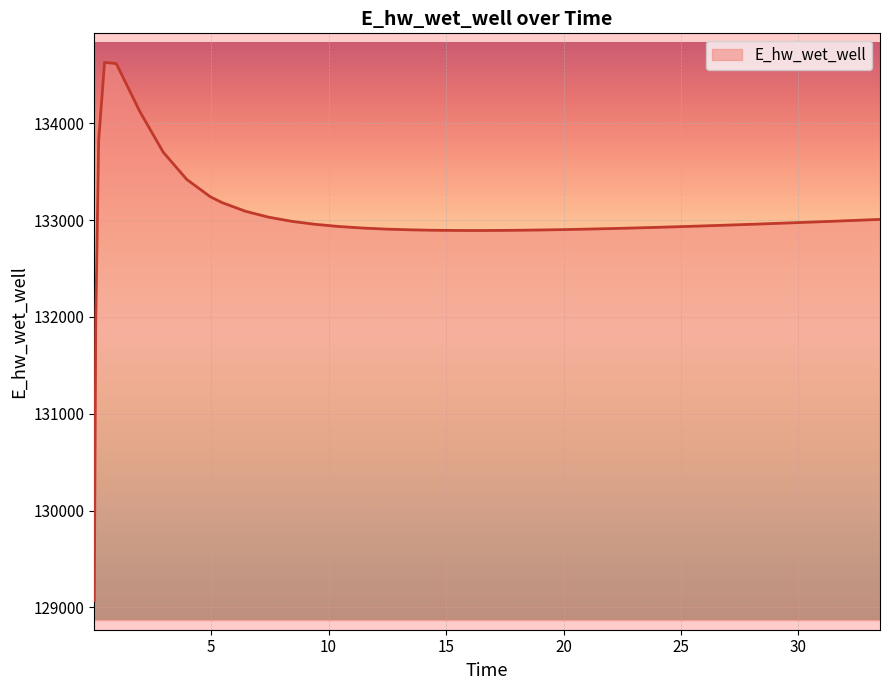

What is the smallest value displayed?

129070.3